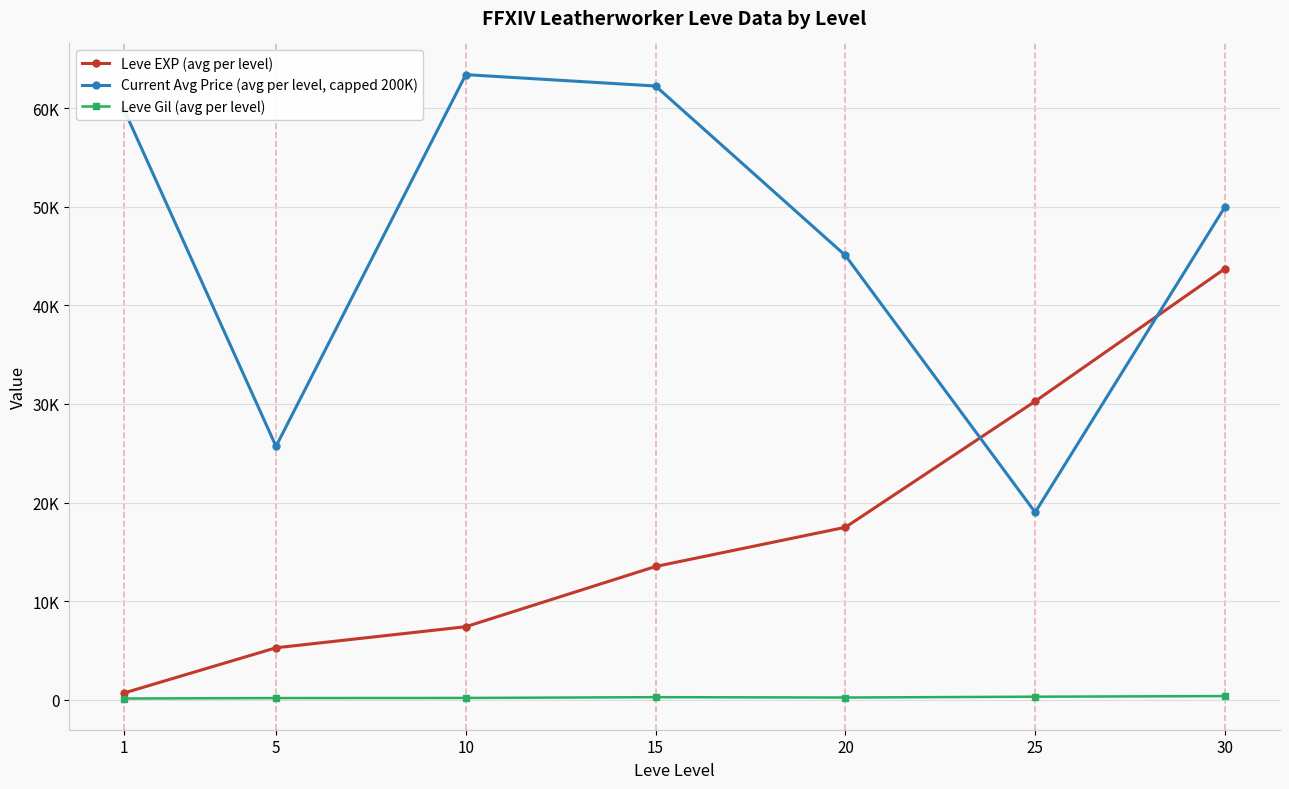

At which category does Leve Gil (avg per level) reach its first local valley?

20